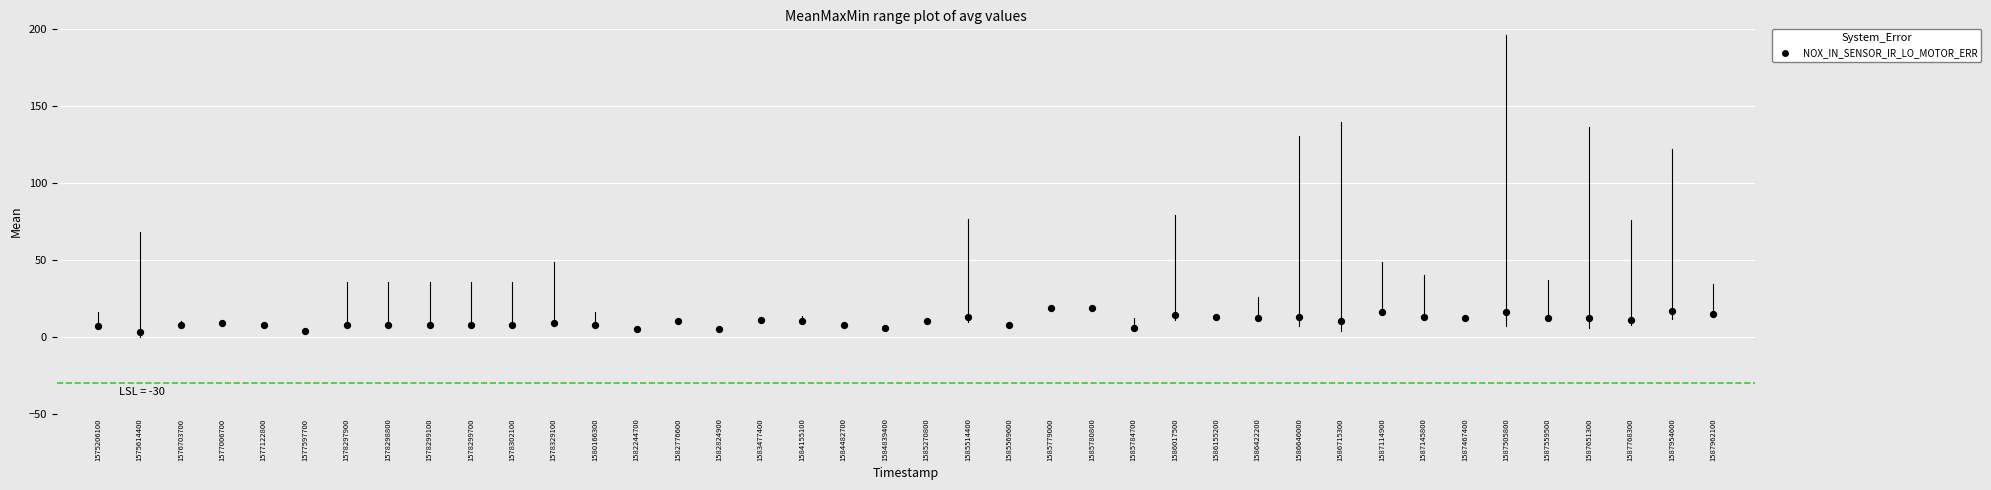

What is the range of Y values (max minus min)?

16